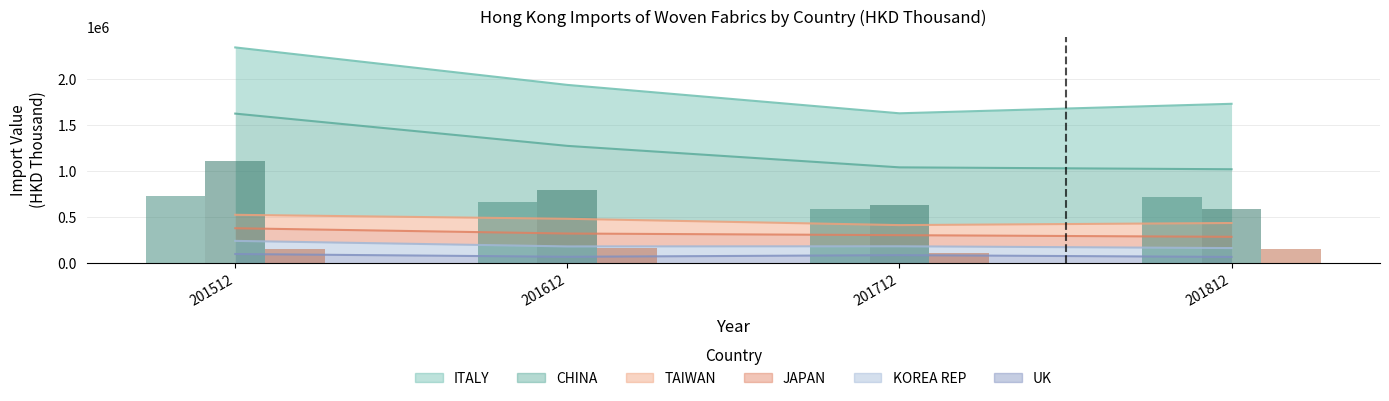

Reading left to right, list all the values displayed in this chart.

ITALY (bar): 201512=719814.1	201612=663156.7	201712=587940.2	201812=712059.4
CHINA (bar): 201512=1100599.1	201612=792885.5	201712=628086.8	201812=584599.6
TAIWAN (bar): 201512=146100.5	201612=160483.1	201712=109416.6	201812=150222.0